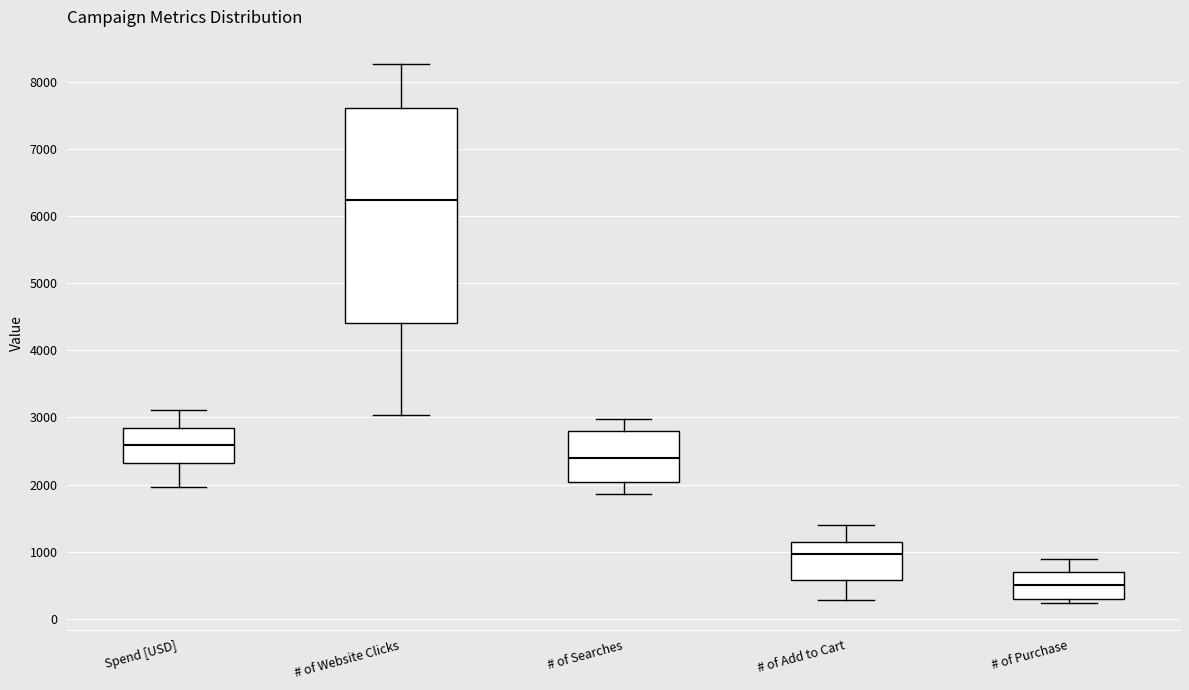

Reading left to right, transcribe this box plot: for each box, give where its median line is, the range the box spans, and where its two whiskers end, as read against the y-axis. The values are not printed on the chart, so give them approximately, as read against the axis.

Spend [USD]: median 2600, box 2300 to 2800, whiskers 2000 to 3100
# of Website Clicks: median 6200, box 4400 to 7600, whiskers 3000 to 8300
# of Searches: median 2400, box 2000 to 2800, whiskers 1900 to 3000
# of Add to Cart: median 1000, box 600 to 1100, whiskers 300 to 1400
# of Purchase: median 500, box 300 to 700, whiskers 200 to 900